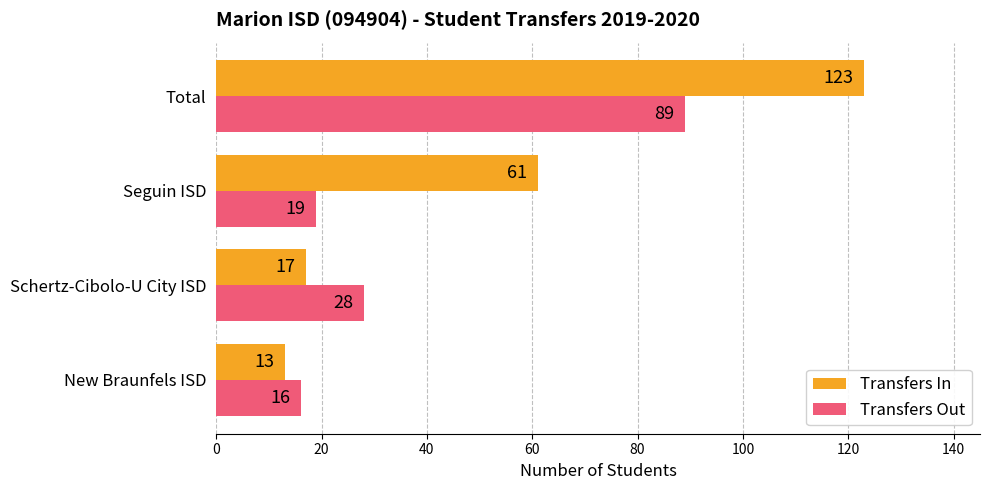

How many series are shown in this chart?

2